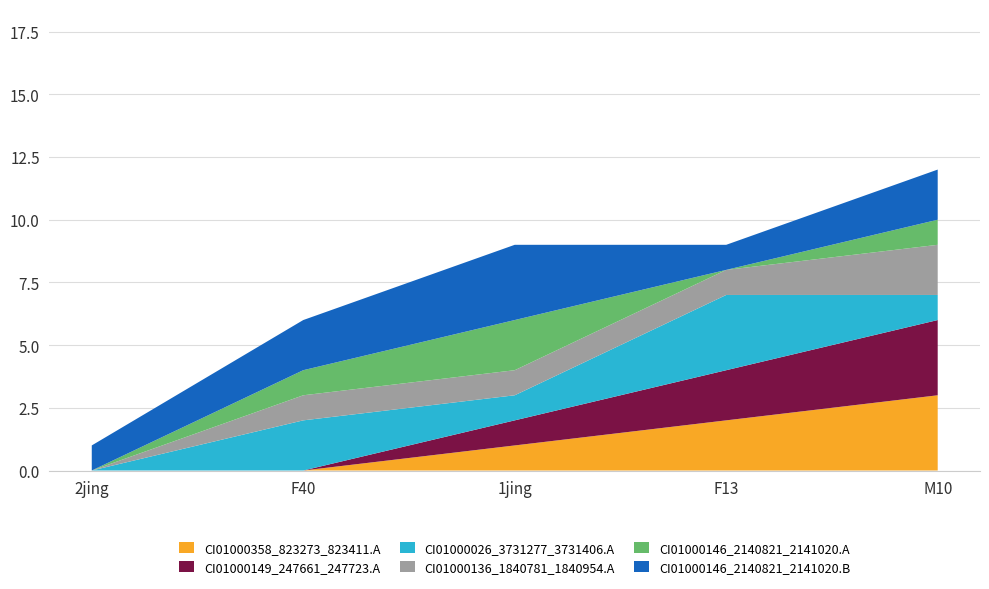

Reading left to right, transcribe all the data shown in this chart.

CI01000358_823273_823411.A: 2jing=0	F40=0	1jing=1	F13=2	M10=3
CI01000149_247661_247723.A: 2jing=0	F40=0	1jing=1	F13=2	M10=3
CI01000026_3731277_3731406.A: 2jing=0	F40=2	1jing=1	F13=3	M10=1
CI01000136_1840781_1840954.A: 2jing=0	F40=1	1jing=1	F13=1	M10=2
CI01000146_2140821_2141020.A: 2jing=0	F40=1	1jing=2	F13=0	M10=1
CI01000146_2140821_2141020.B: 2jing=1	F40=2	1jing=3	F13=1	M10=2